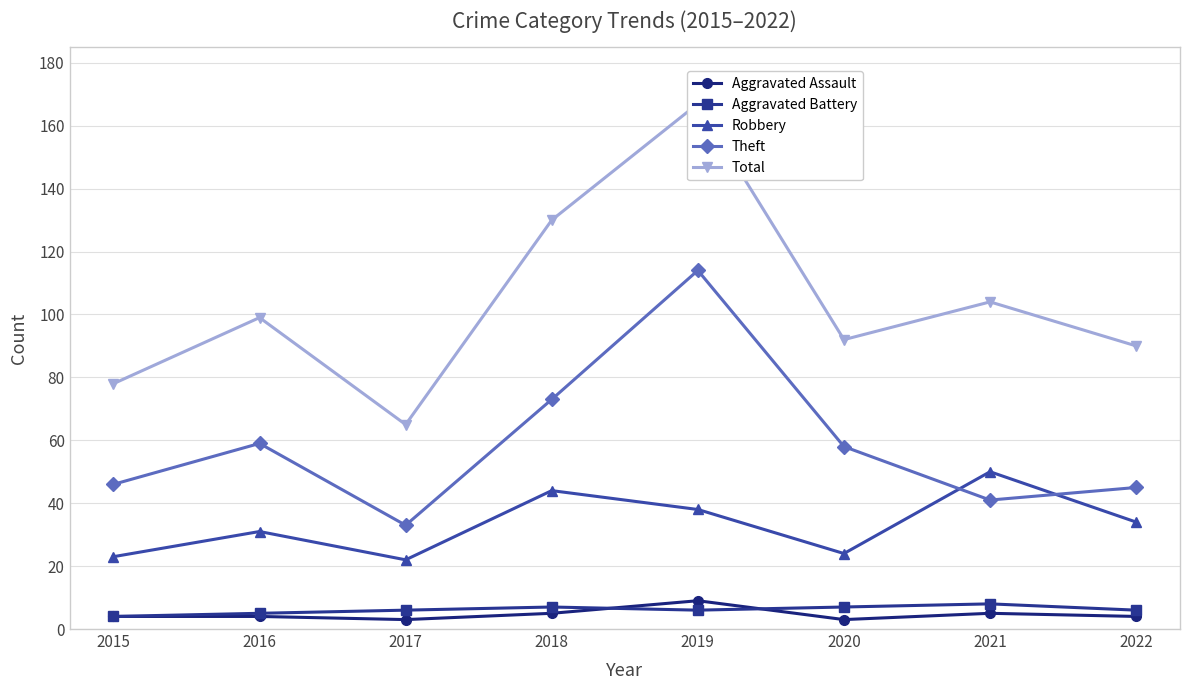

Is the value of Theft at 2019 greater than the value of Aggravated Battery at 2019?

Yes